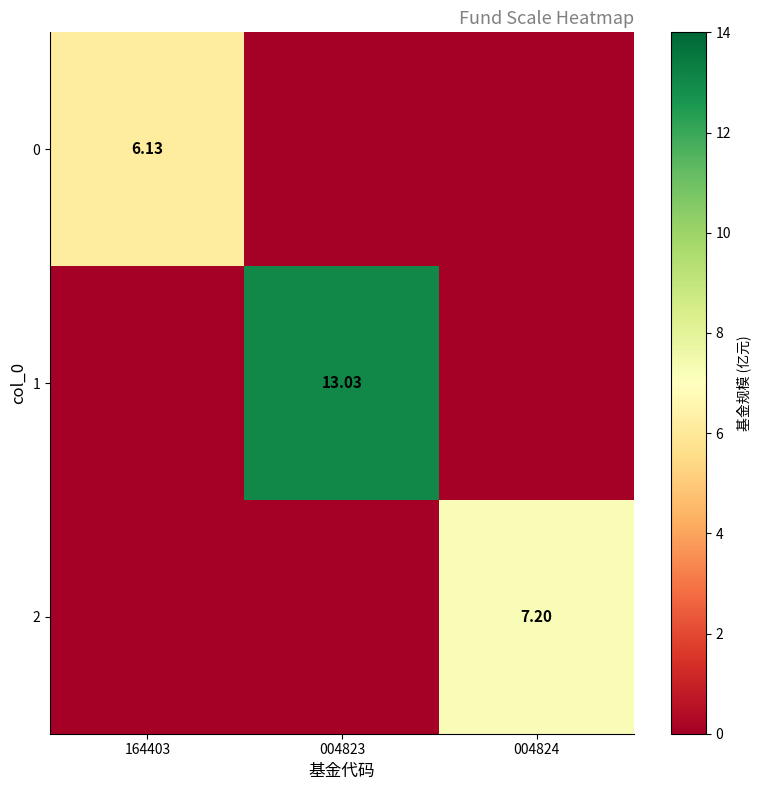

At which label does 2 reach its peak?

004824